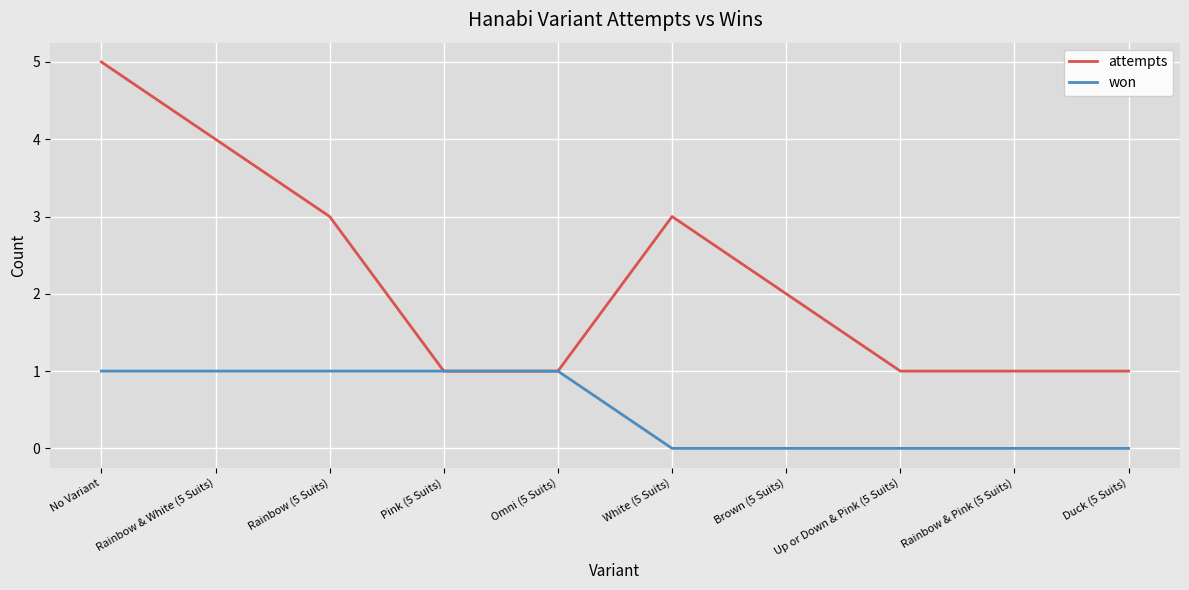

Is the value of attempts at No Variant greater than the value of won at Brown (5 Suits)?

Yes